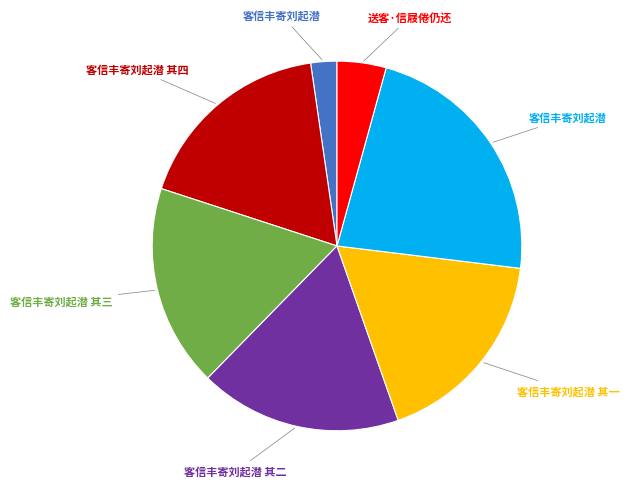

Count the number of slices in the pie.

7